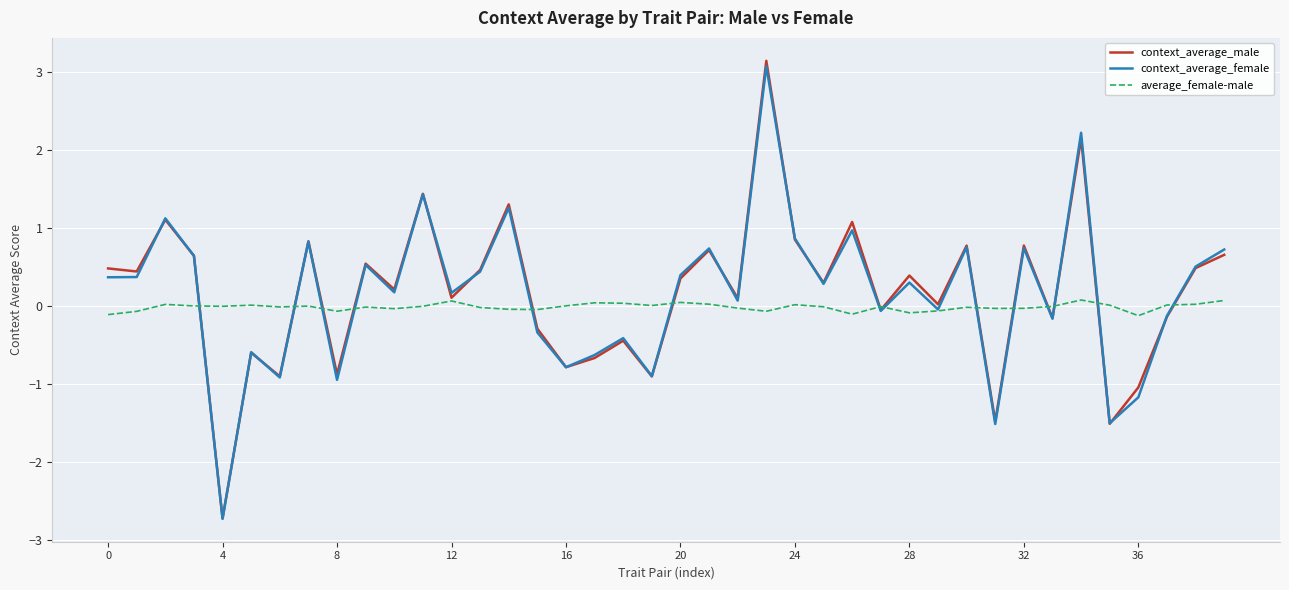

Which series has the widest spread of values?

context_average_male